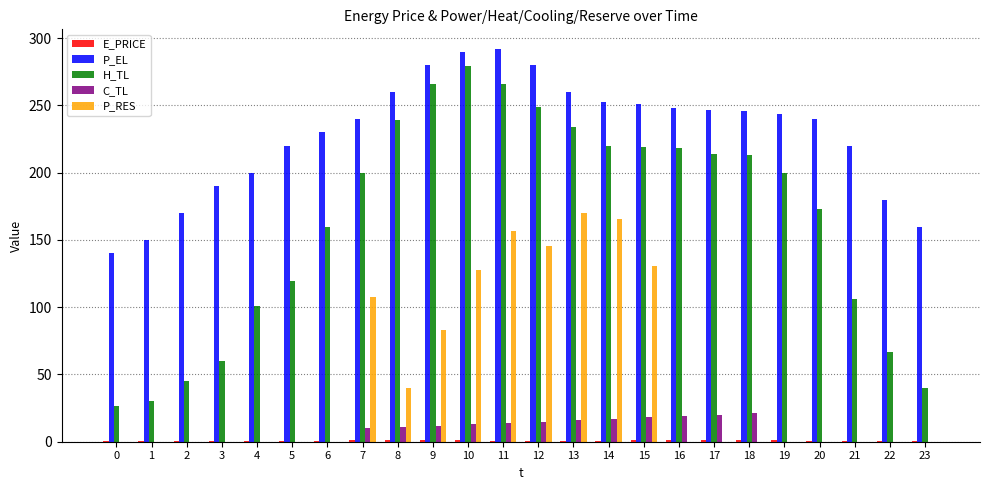

How many data points does each series have?

24